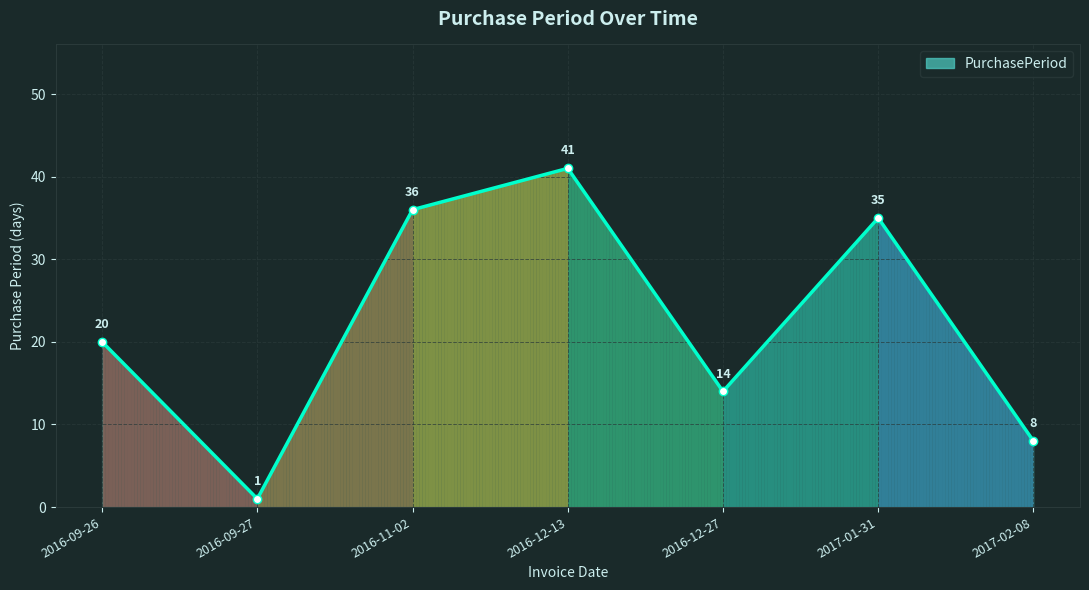

What is the change in value from 2016-09-26 to 2017-01-31?

+15